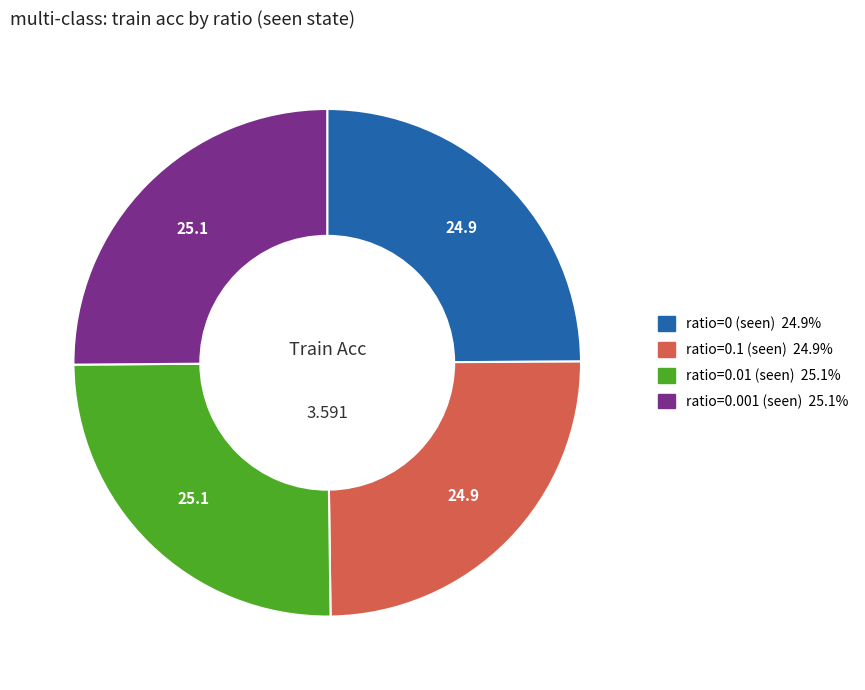

Does ratio=0 (seen) account for over 50% of the chart?

No